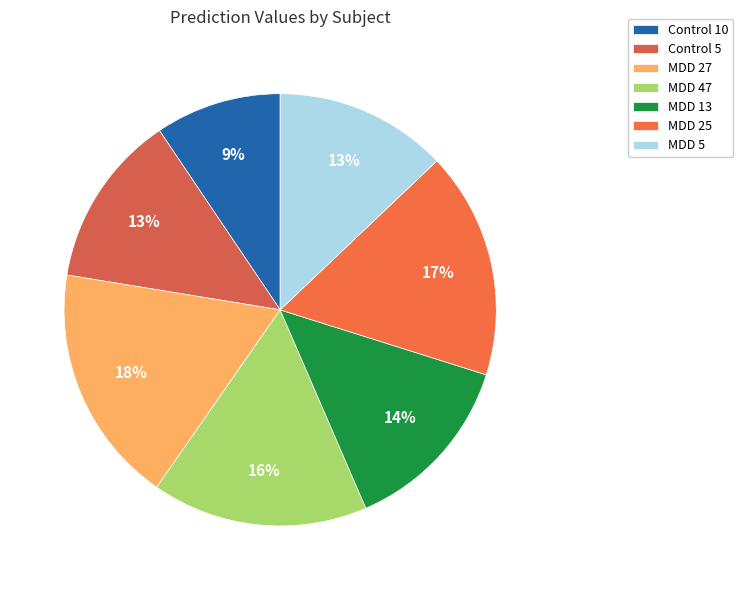

Is it true that MDD 47 is 2% of the pie?

False